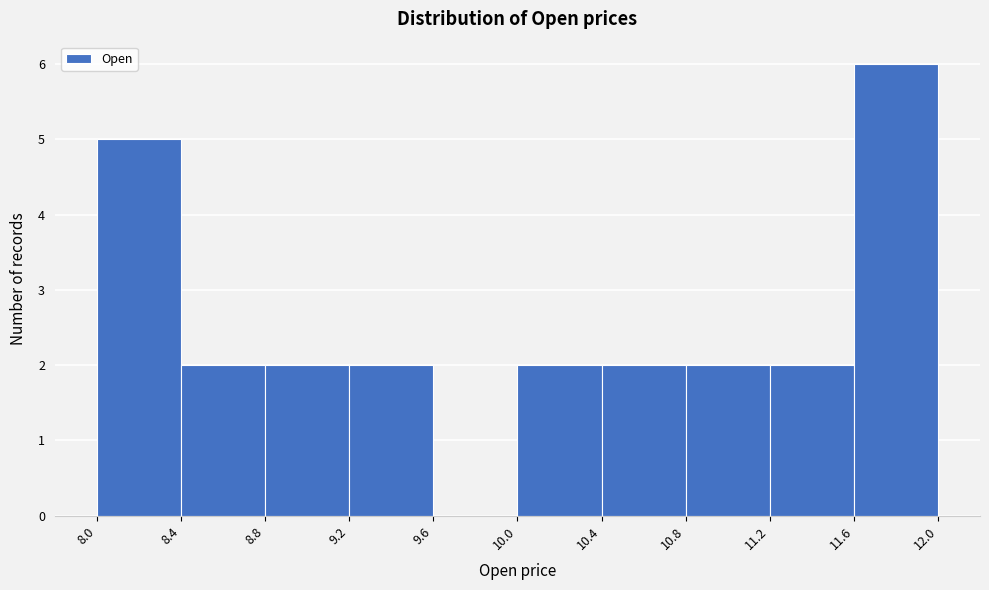

What is the height of the bar covering 8.8 to 9.2 on the x-axis? The values are not printed on the chart, so give them approximately, as read against the axis.

2